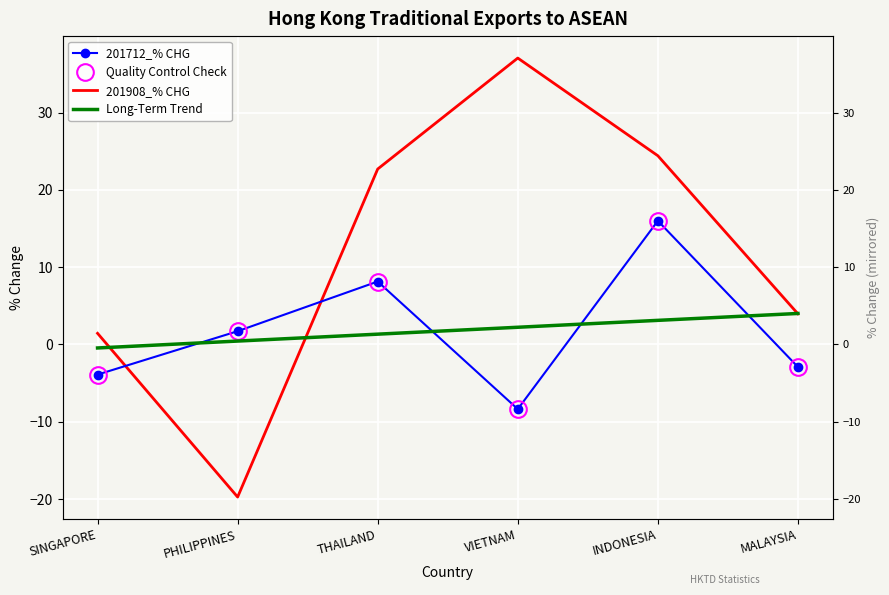

What is the maximum value for 201908_% CHG?

37.1